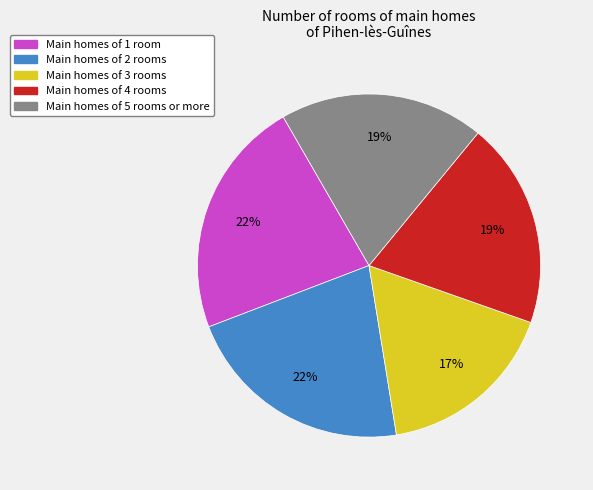

Is there a majority slice in this chart?

No